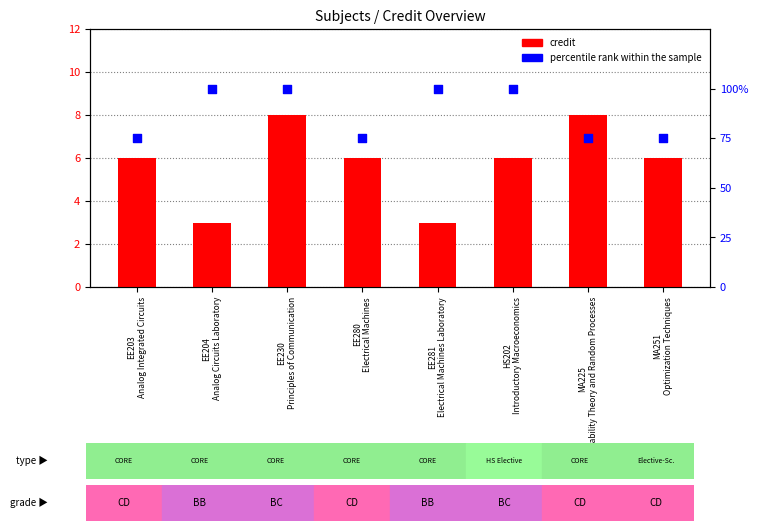

Which series contains the lowest Y value?

credit